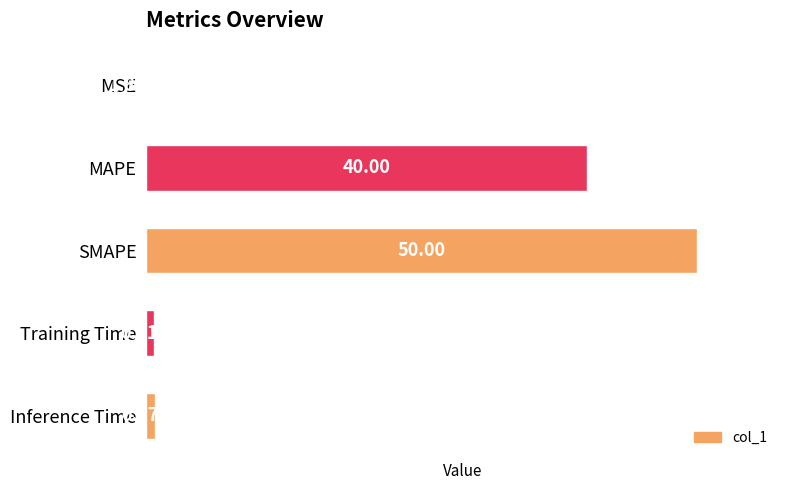

What is the average value?

18.3